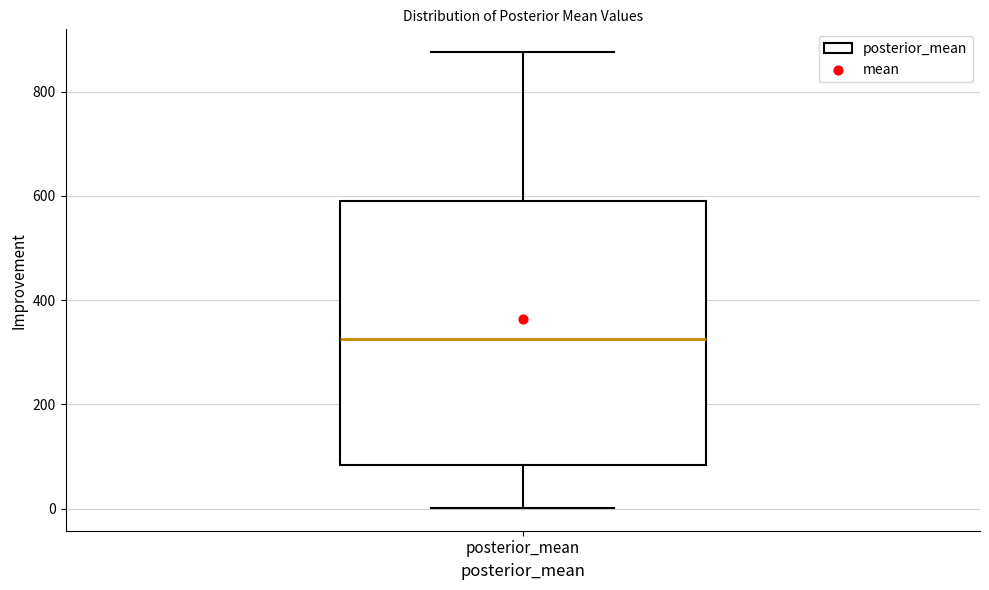

Transcribe this box plot: give where the median line is, the range the box spans, and where the two whiskers end, as read against the y-axis. The values are not printed on the chart, so give them approximately, as read against the axis.

median 320, box 80 to 600, whiskers 0 to 880